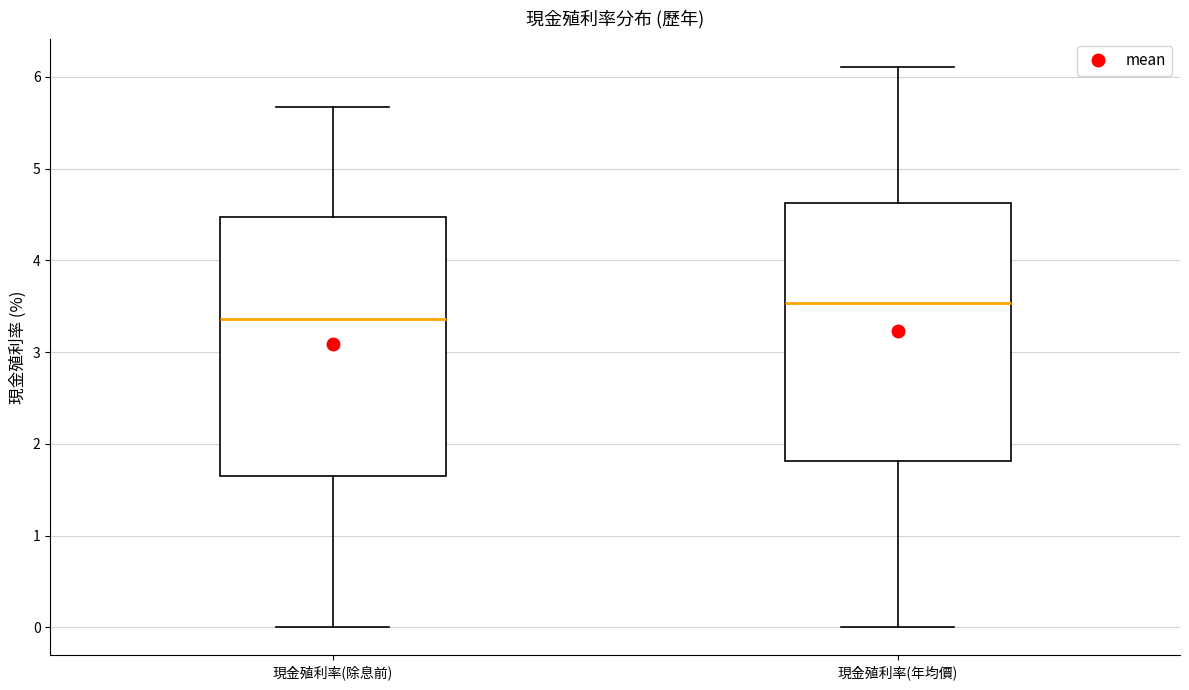

Which box's median line is the lowest?

現金殖利率(除息前)